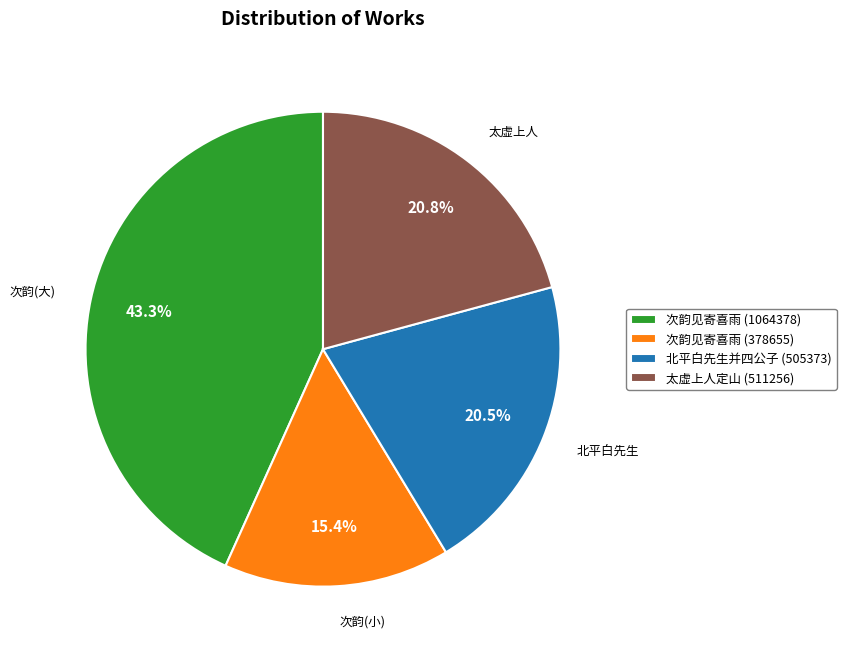

Approximately how many times larger is the value at 次韵见寄喜雨 (1064378) compared to 北平白先生并四公子 (505373)?

2.1